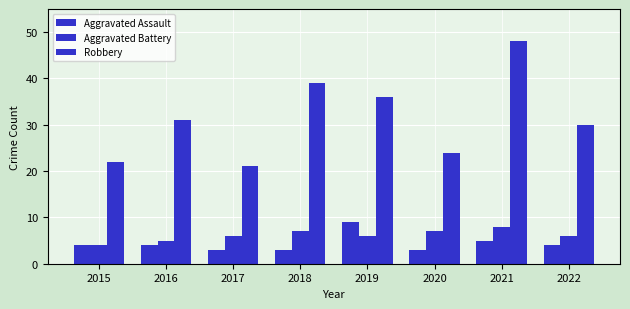

List the series in order of their peak value, highest first.

Robbery, Aggravated Assault, Aggravated Battery